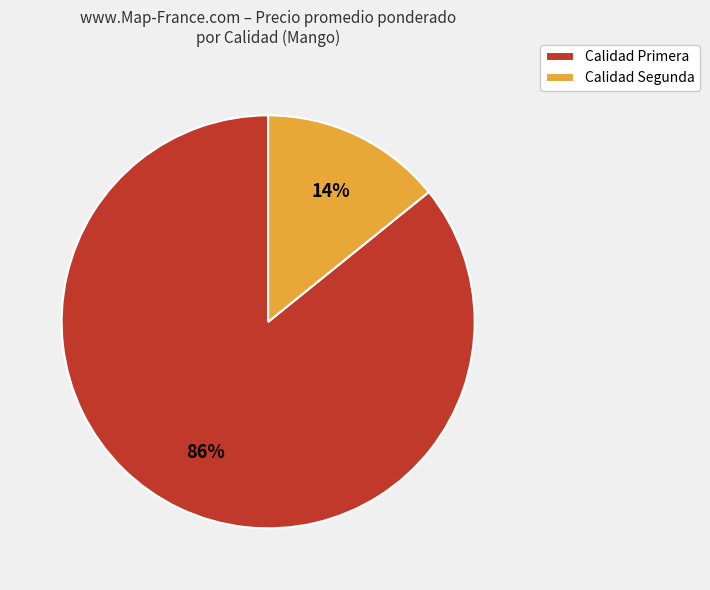

How many slices are in this pie chart?

2